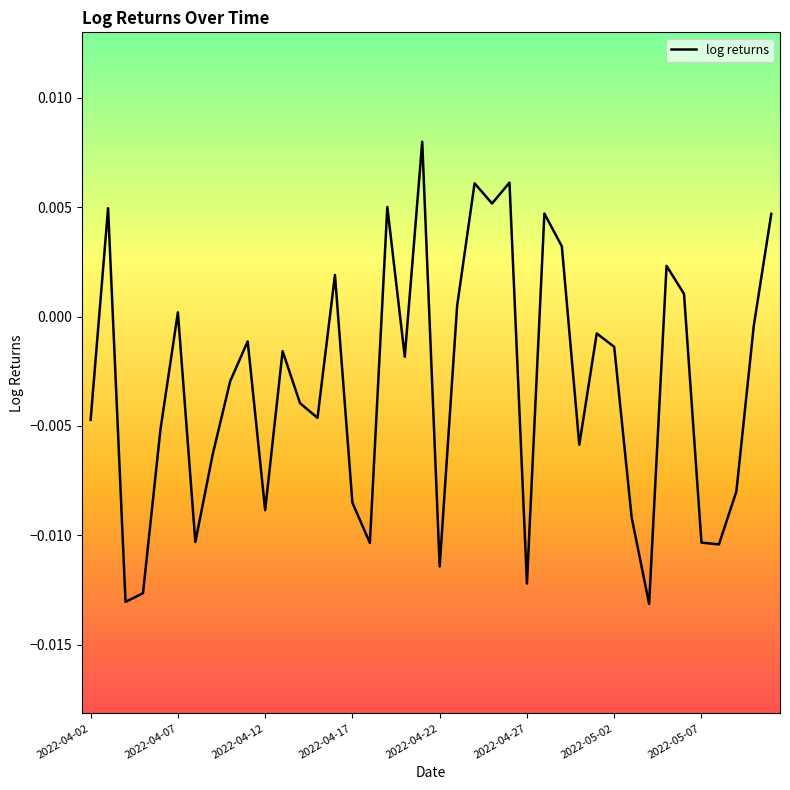

List the labels in order of value, smallest first.

32, 2022-04-12, 2022-04-17, 25, 20, 36, 16, 35, 2022-05-02, 31, 10, 15, 37, 2022-05-07, 28, 2022-04-22, 2022-04-02, 13, 12, 8, 18, 11, 30, 9, 29, 38, 2022-04-27, 21, 34, 14, 33, 27, 39, 26, 2022-04-07, 17, 23, 22, 24, 19